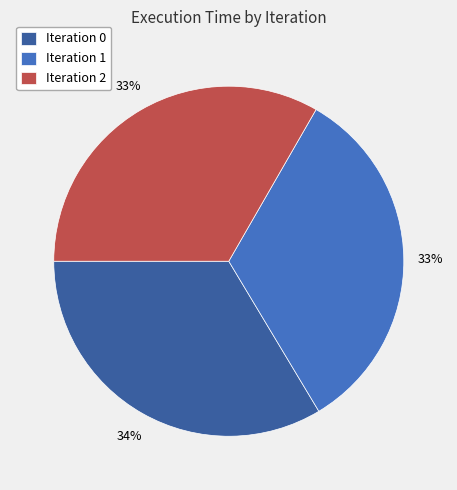

Is there a majority slice in this chart?

No